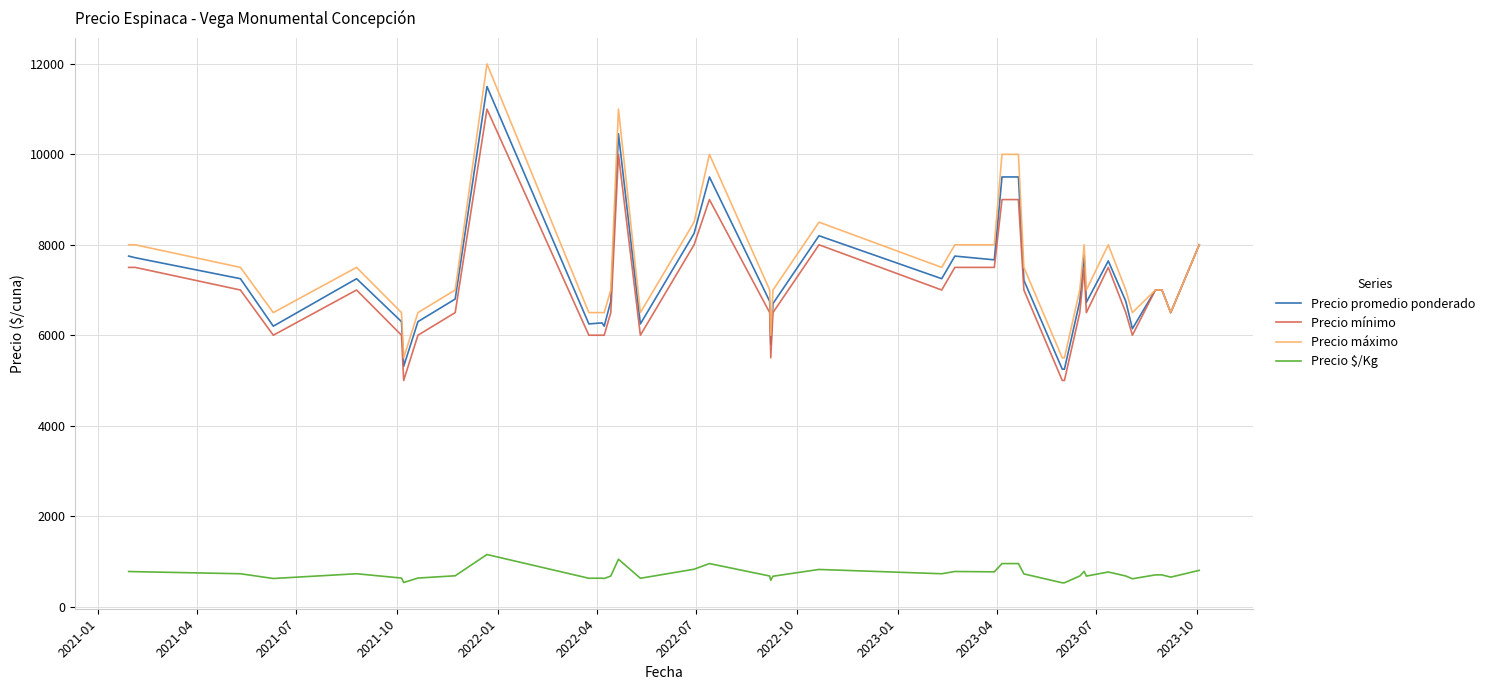

How many distinct data groups are displayed?

4